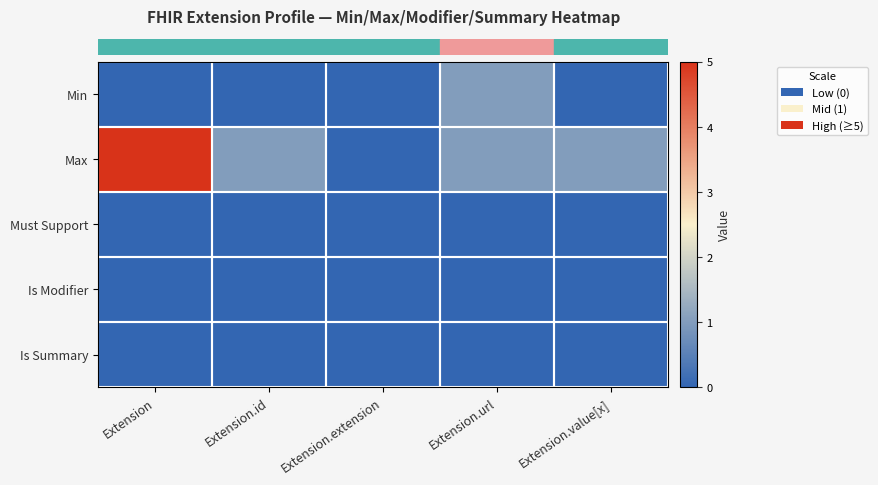

List the series in order of their peak value, lowest first.

row_2, row_3, row_4, row_0, row_1